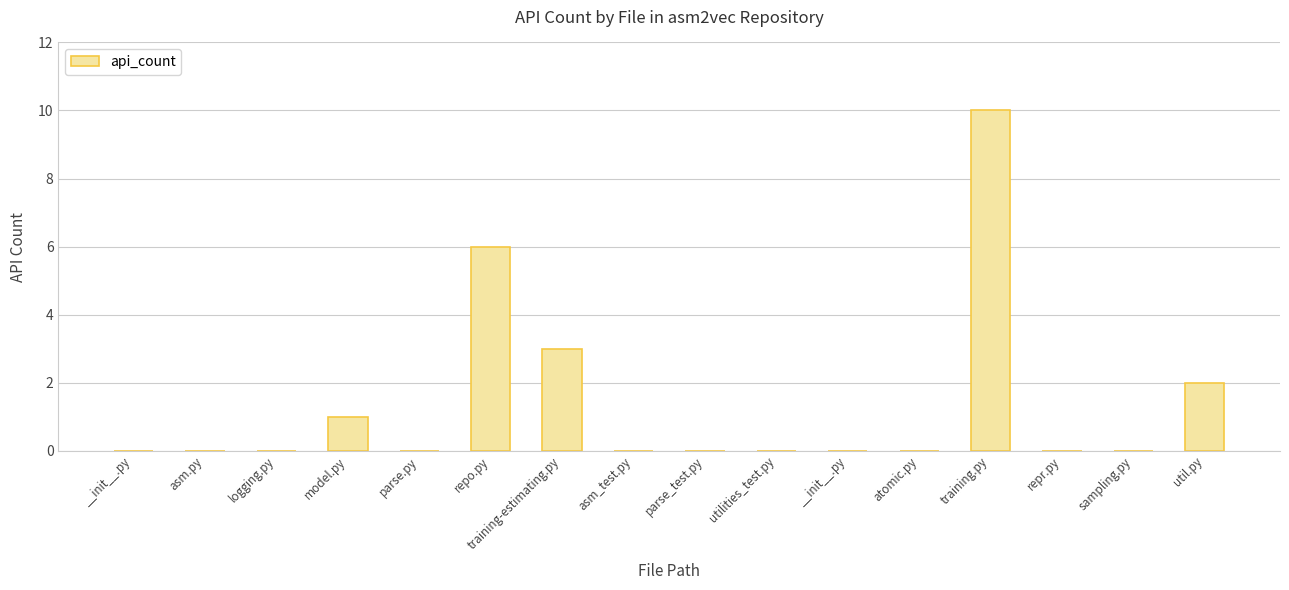

How many series are shown in this chart?

1